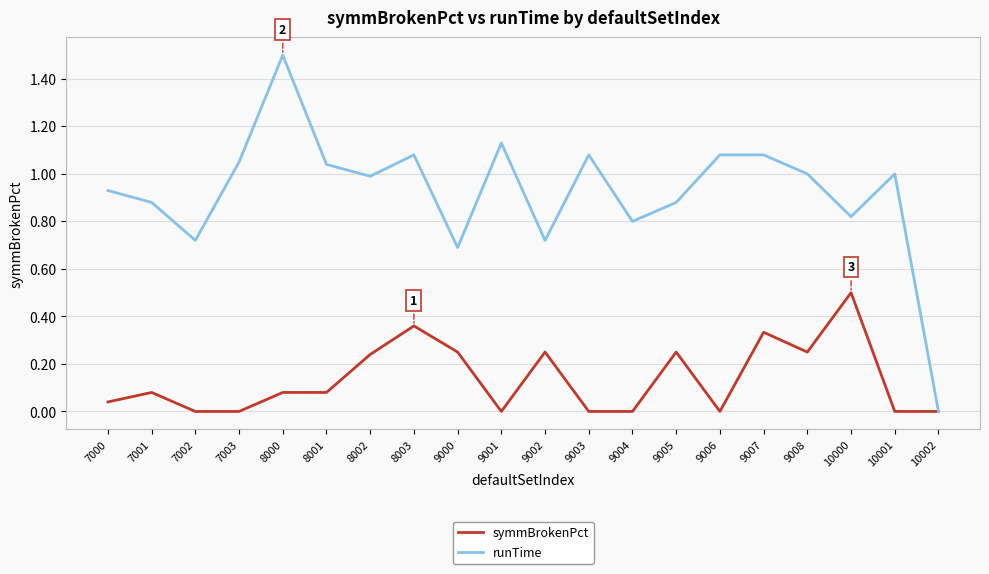

What is the total value across all series at 8003?

1.4